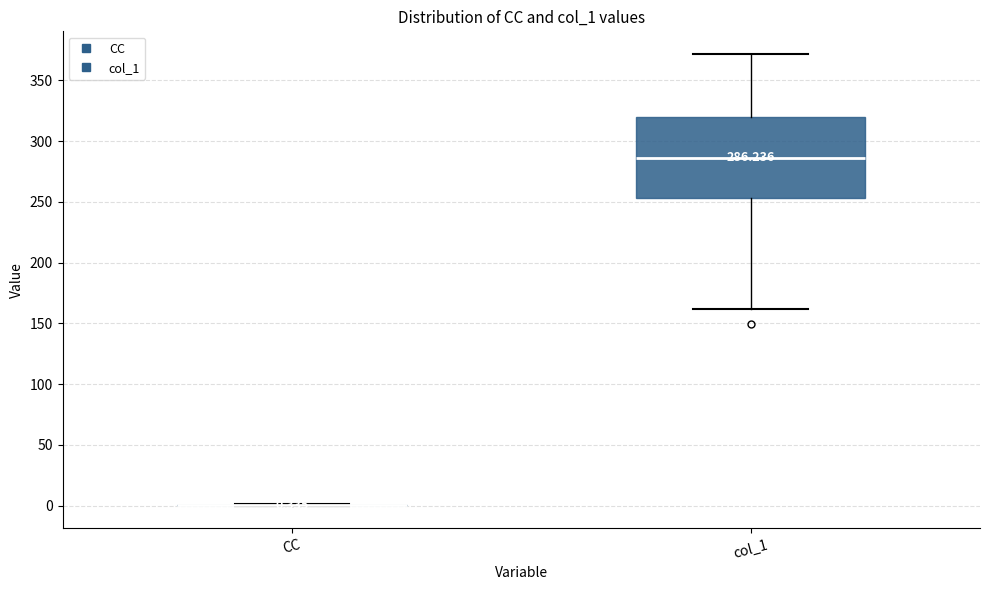

Which box is the tallest, from its lower edge to its upper edge?

col_1